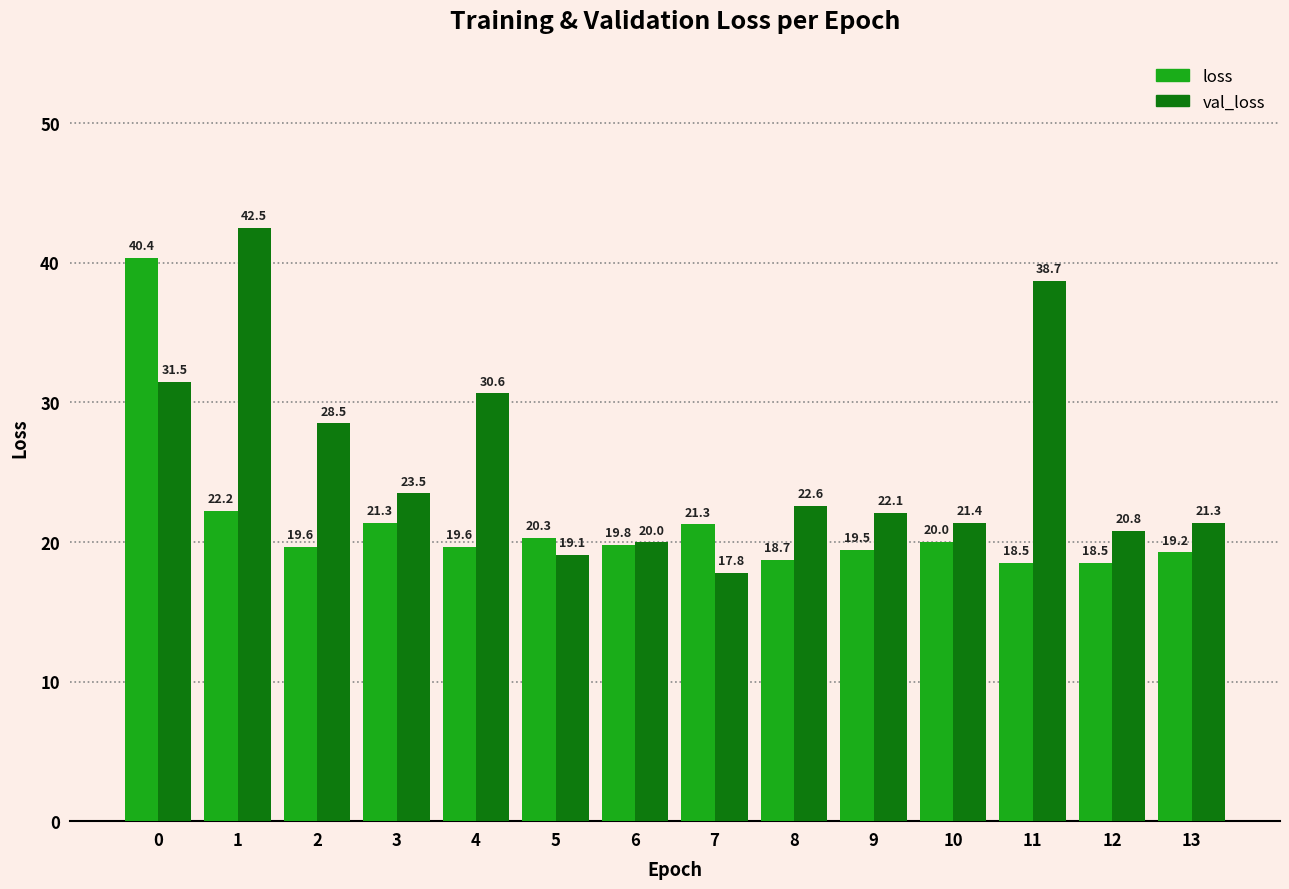

Reading left to right, extract all data points from this chart.

loss: 40.4	22.2	19.6	21.3	19.6	20.3	19.8	21.3	18.7	19.5	20.0	18.5	18.5	19.2
val_loss: 31.5	42.5	28.5	23.5	30.6	19.1	20.0	17.8	22.6	22.1	21.4	38.7	20.8	21.3